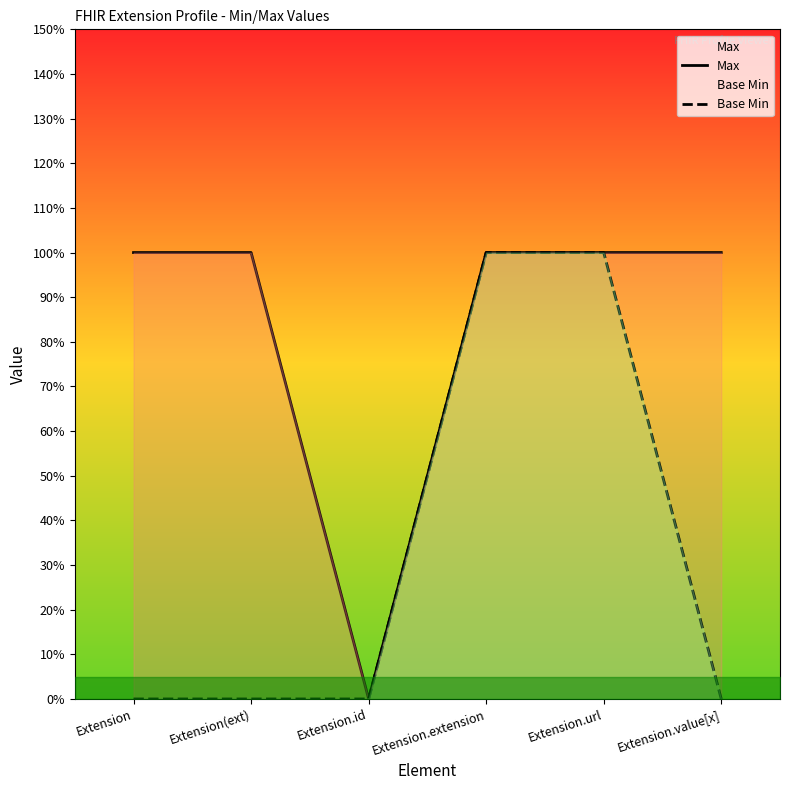

Between Extension.id and Extension.url, which series saw the biggest shift?

Max